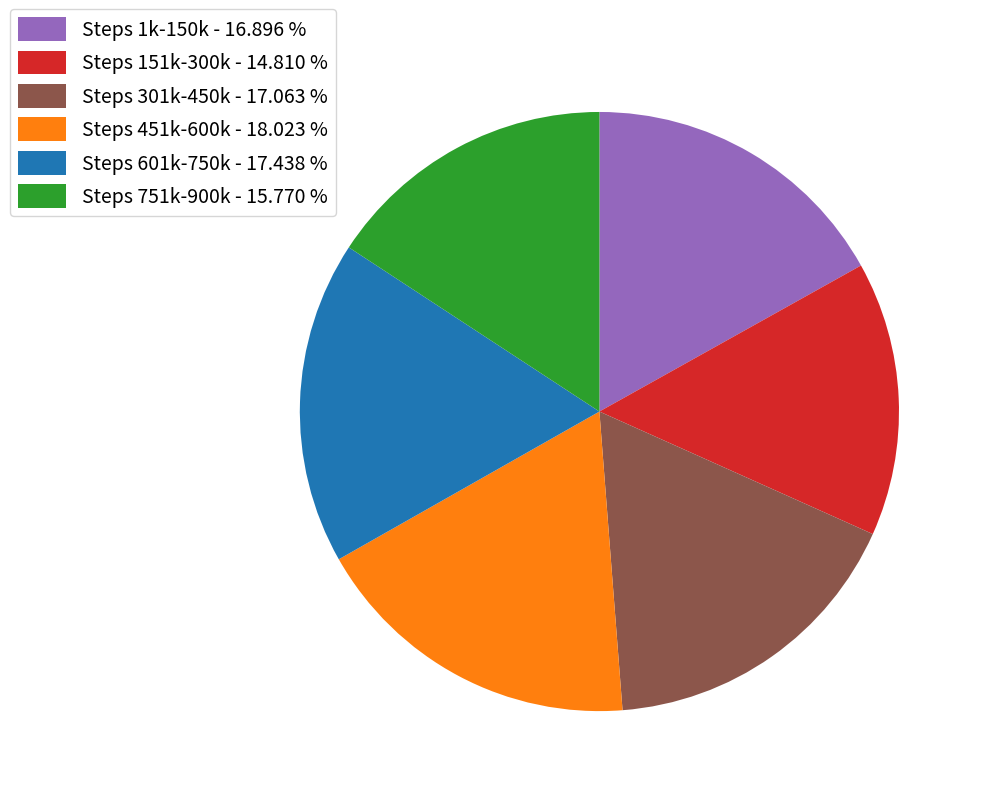

Is there any slice that represents more than half of the pie?

No